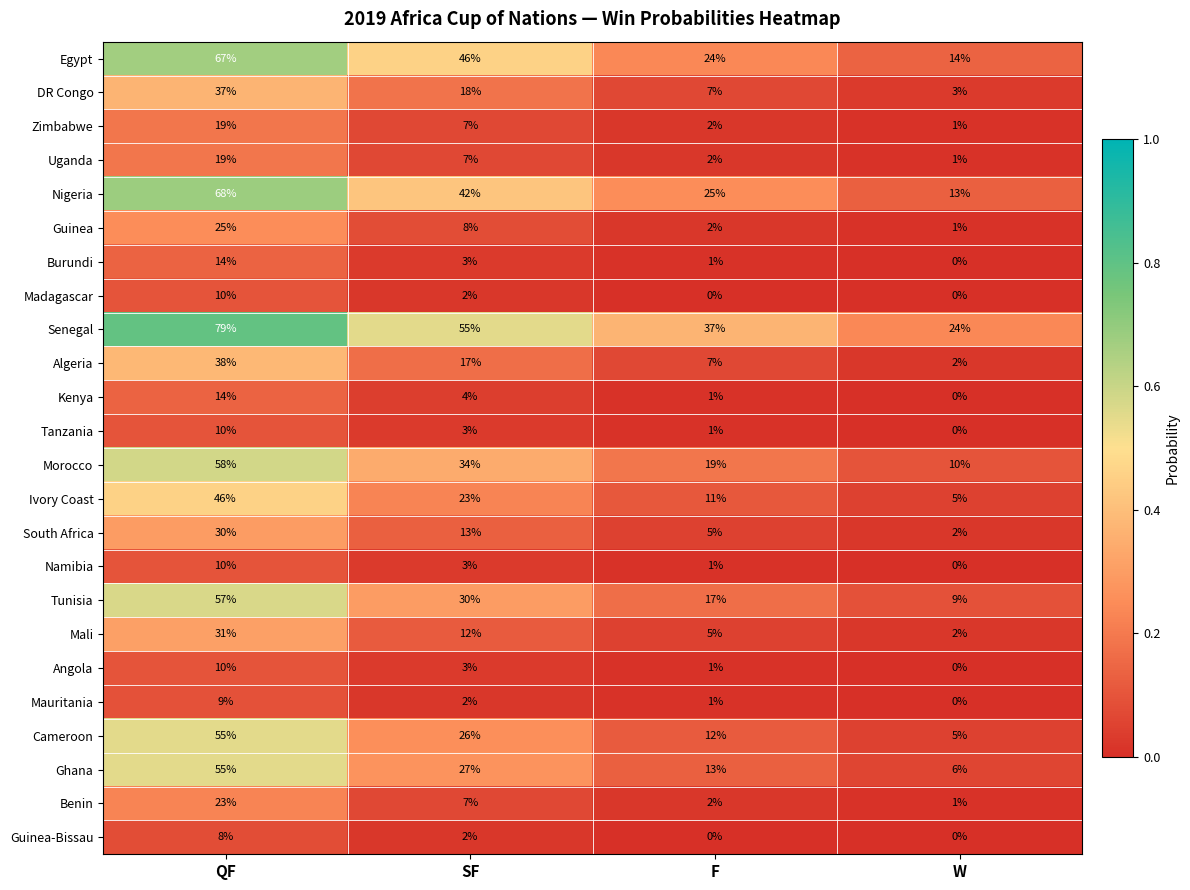

How many categories are shown in the chart?

4